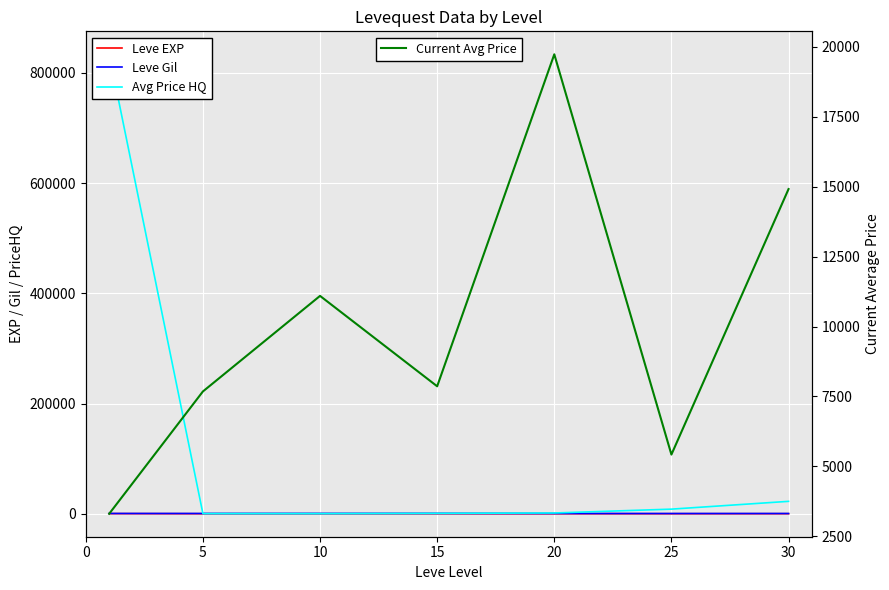

Which category has the lowest value in the Leve EXP series?

5